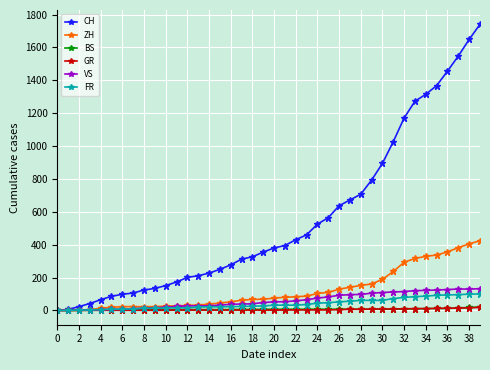

Is this an area chart (filled region under the line)?

No